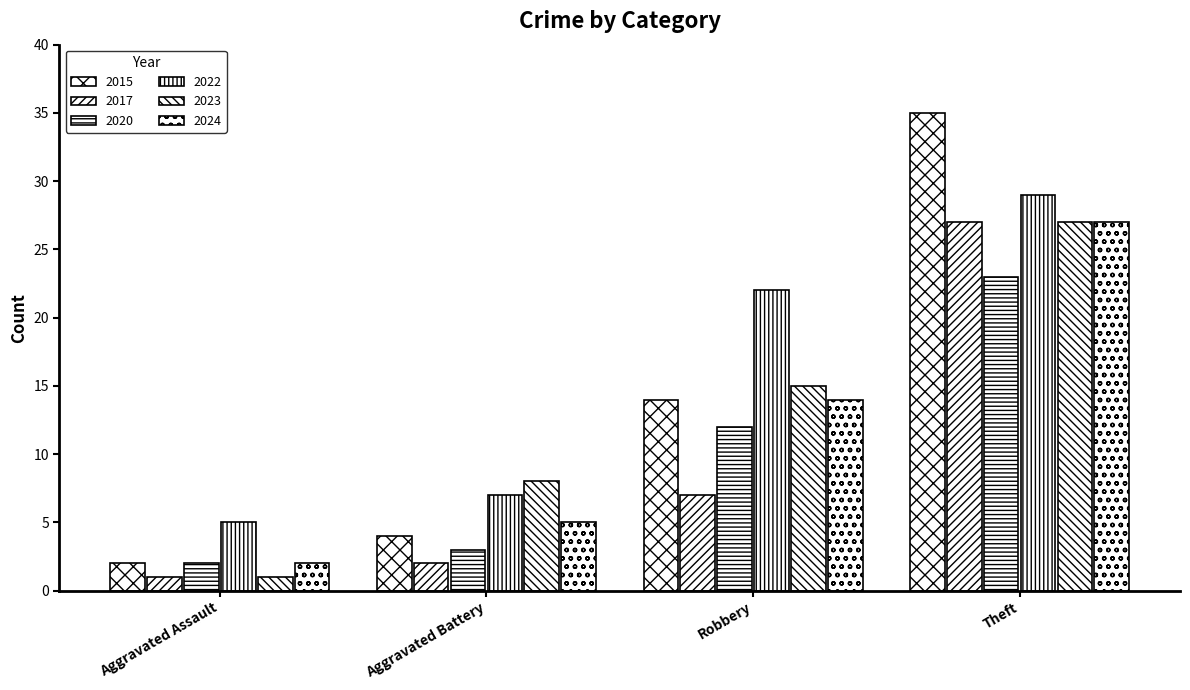

What is the highest value of the 2022 series?

29